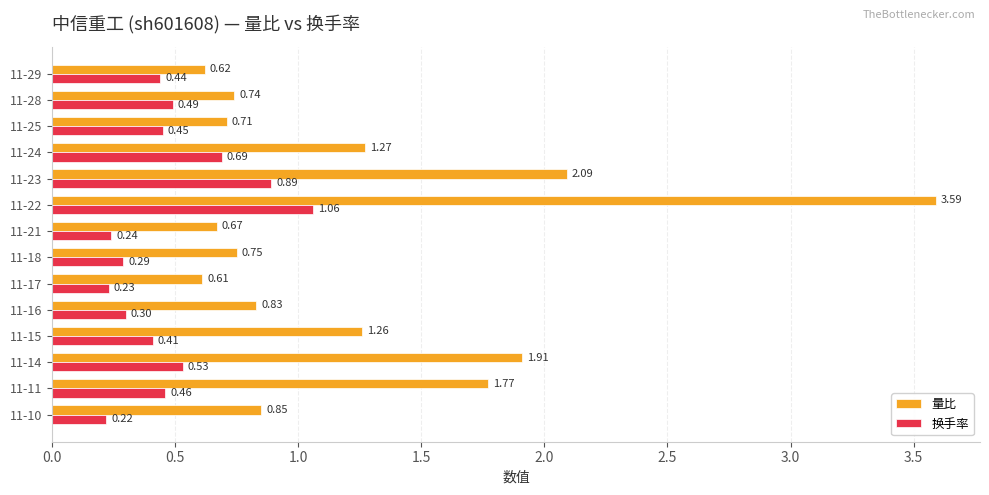

Which series has the largest total across all categories?

量比